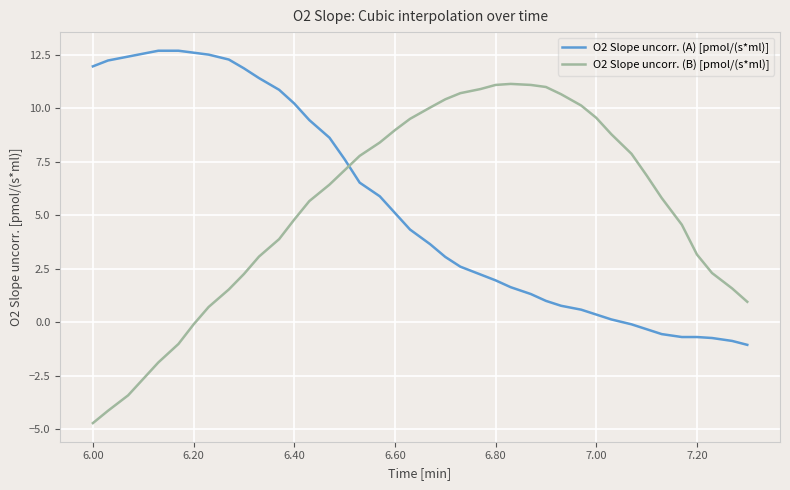

What is the minimum value shown in the chart?

-4.7